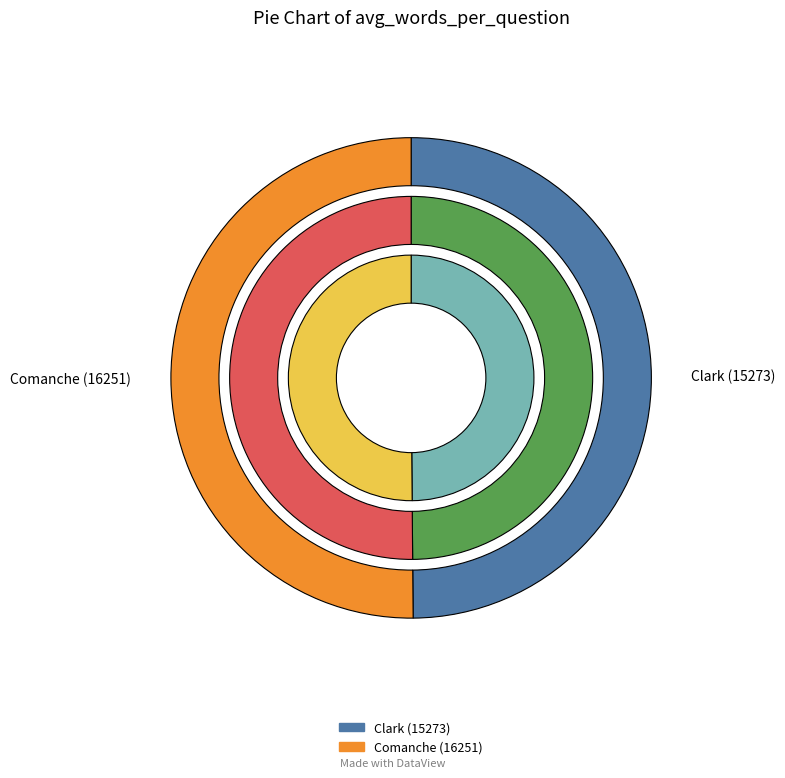

Which slice is the smallest?

Clark (15273)